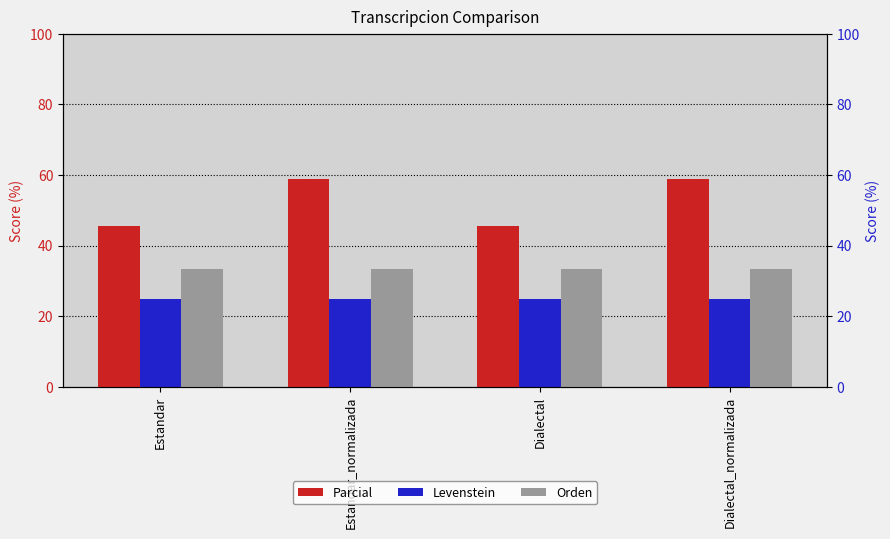

Reading right to left, extract all data points from this chart.

Parcial: Dialectal_normalizada=58.8	Dialectal=45.5	Estandar_normalizada=58.8	Estandar=45.5
Levenstein: Dialectal_normalizada=25.0	Dialectal=25.0	Estandar_normalizada=25.0	Estandar=25.0
Orden: Dialectal_normalizada=33.3	Dialectal=33.3	Estandar_normalizada=33.3	Estandar=33.3